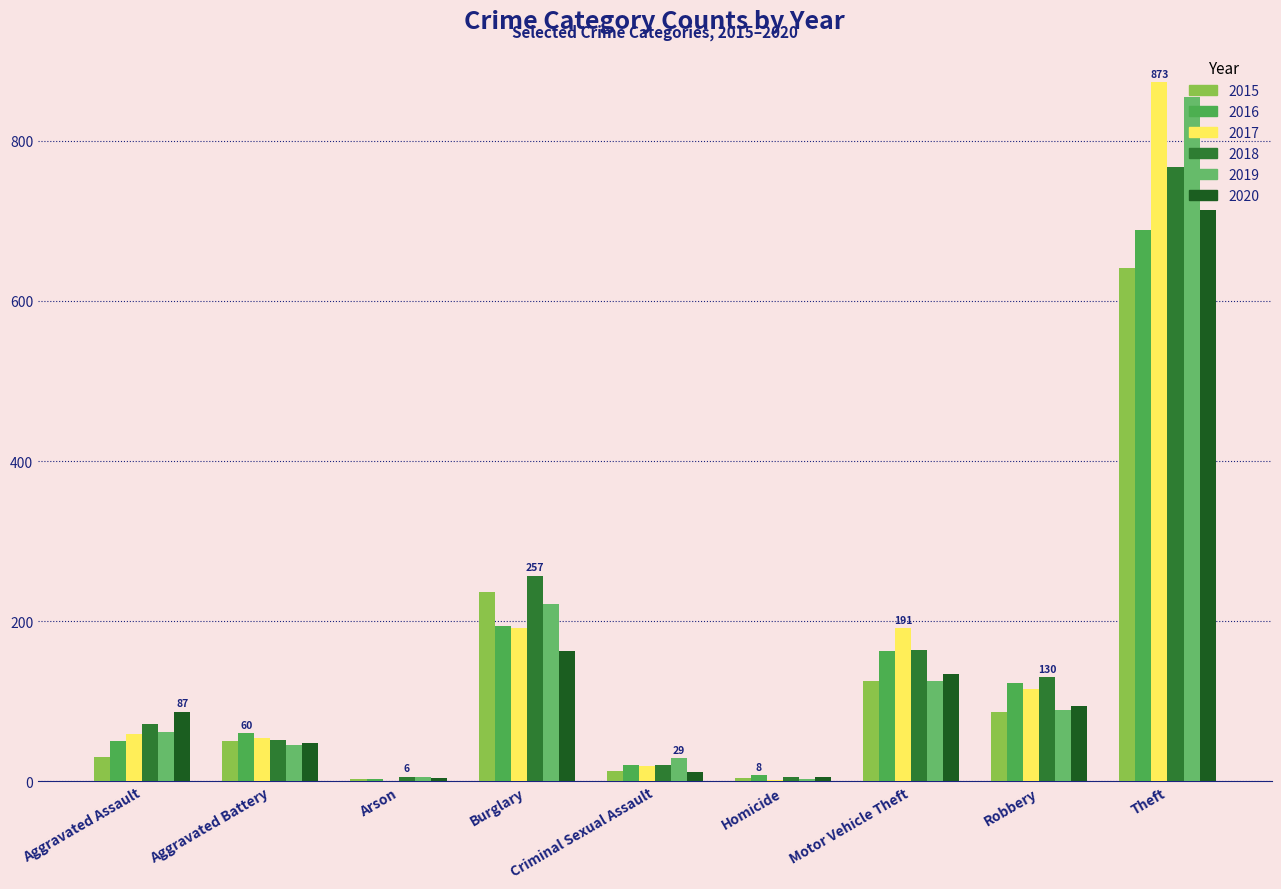

Count the number of categories in the chart.

9